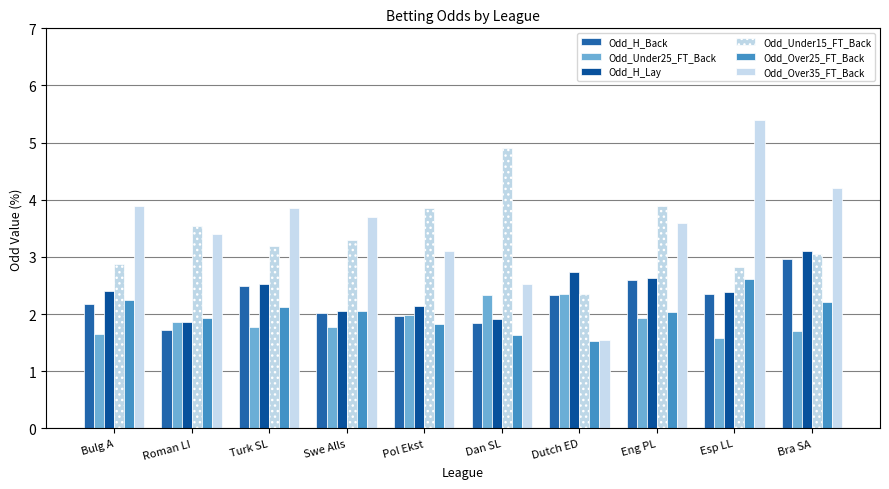

What position from the right is Dan SL?

5